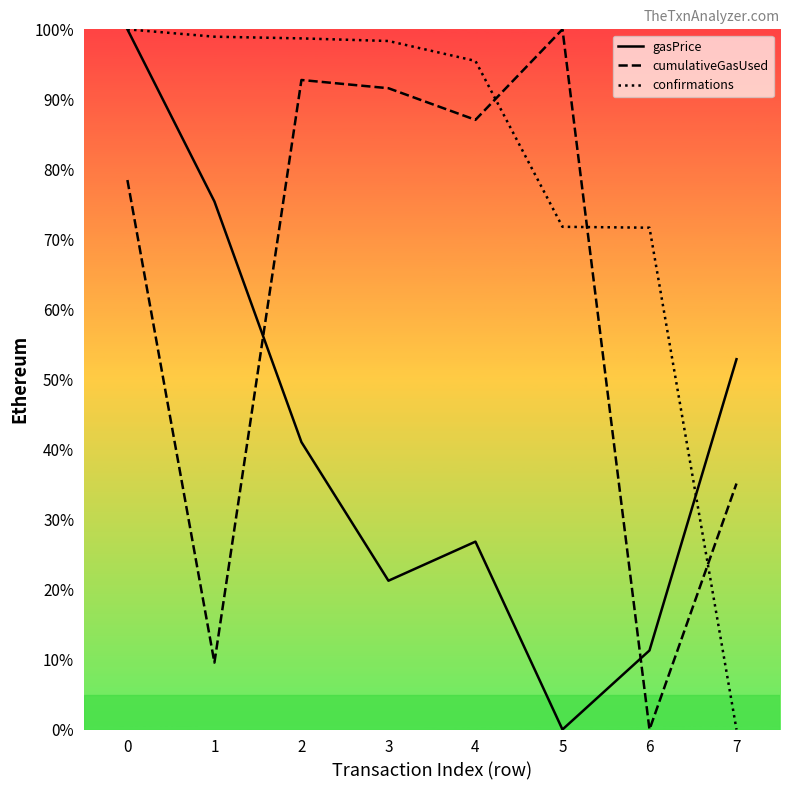

How many lines are shown in the chart?

3